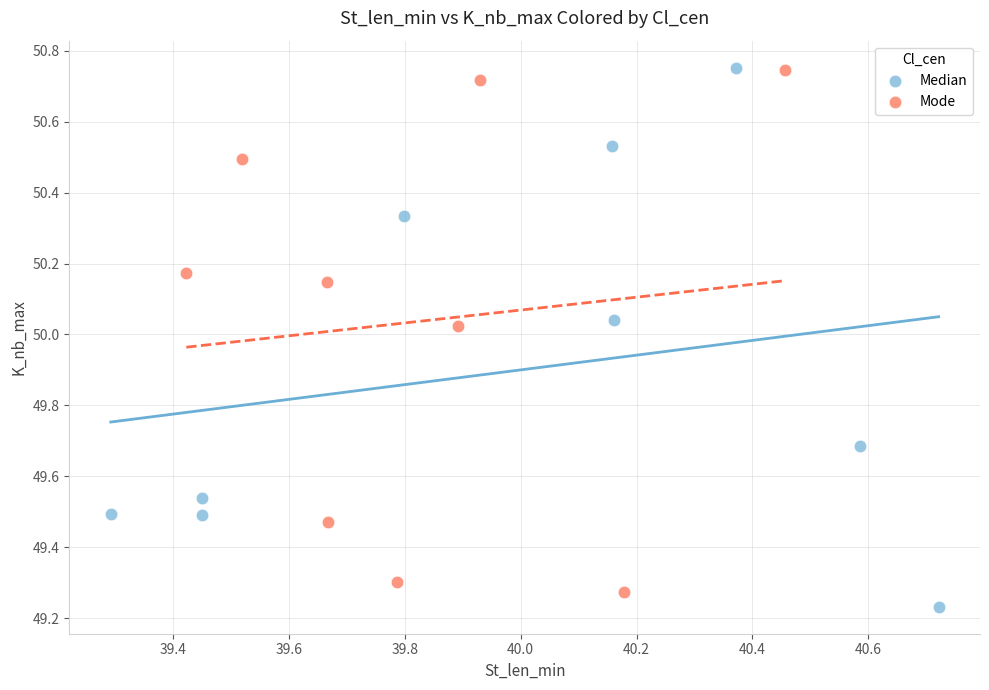

What are all the series names shown in the legend?

Median, Mode